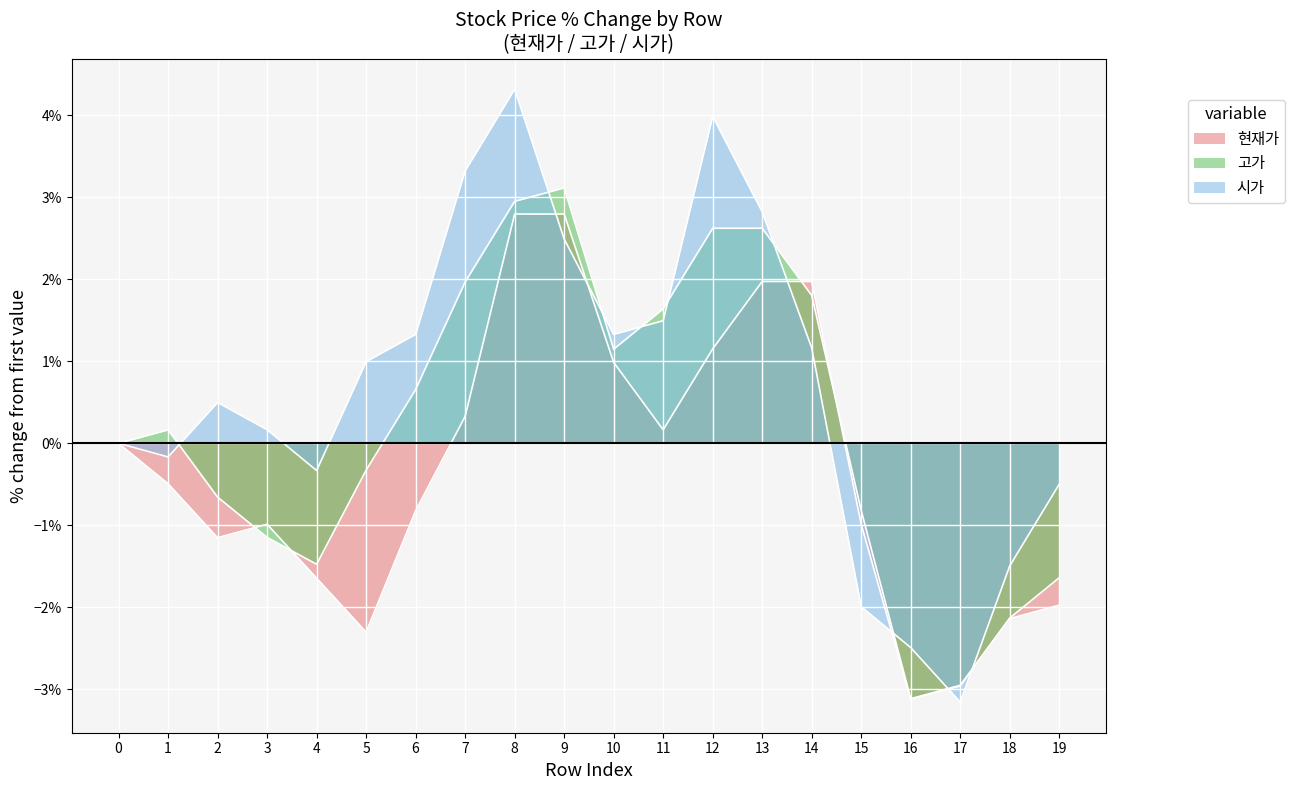

How many lines are shown in the chart?

3